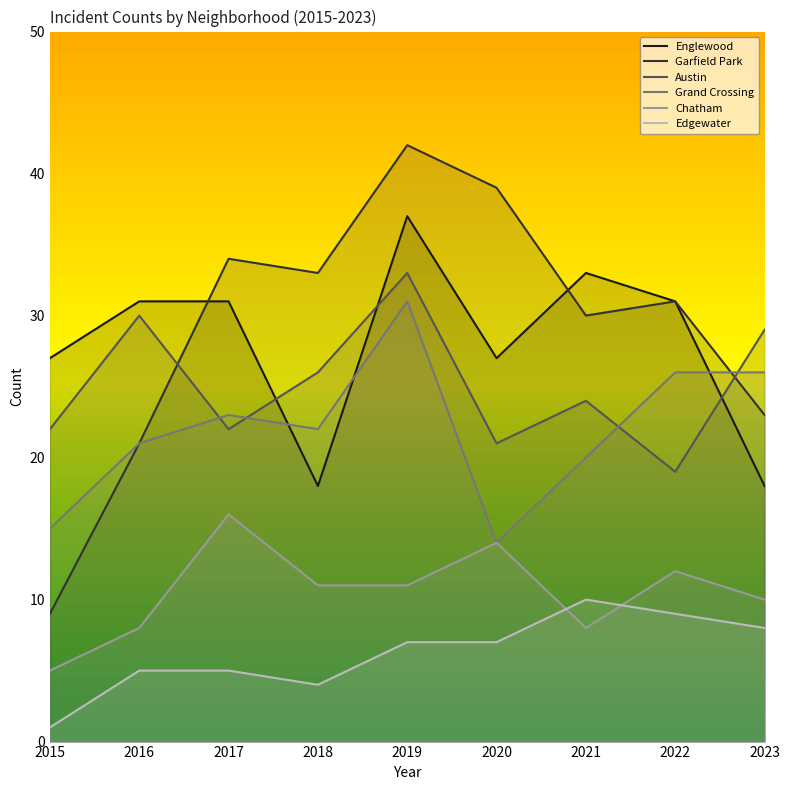

How many lines are shown in the chart?

6